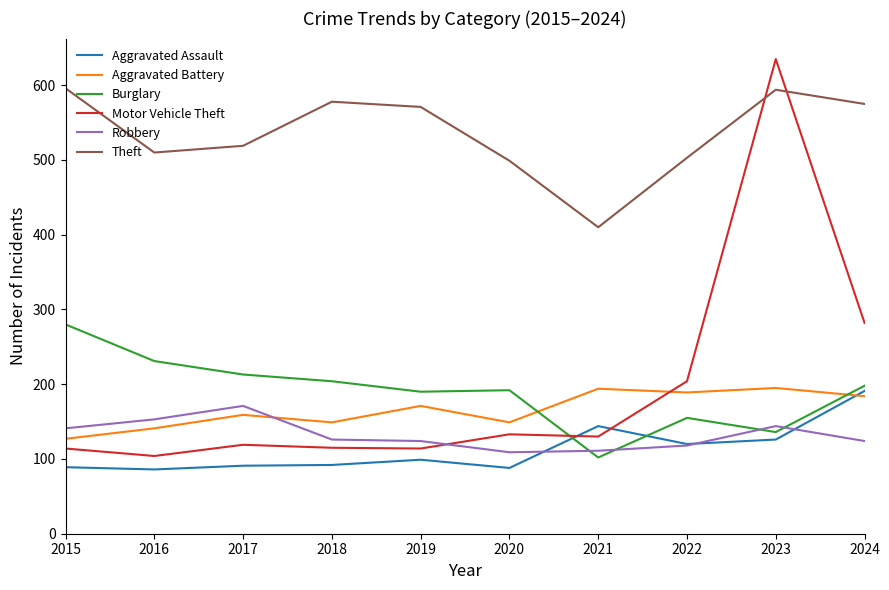

The Robbery series shows 141 at 2015. True or false?

True